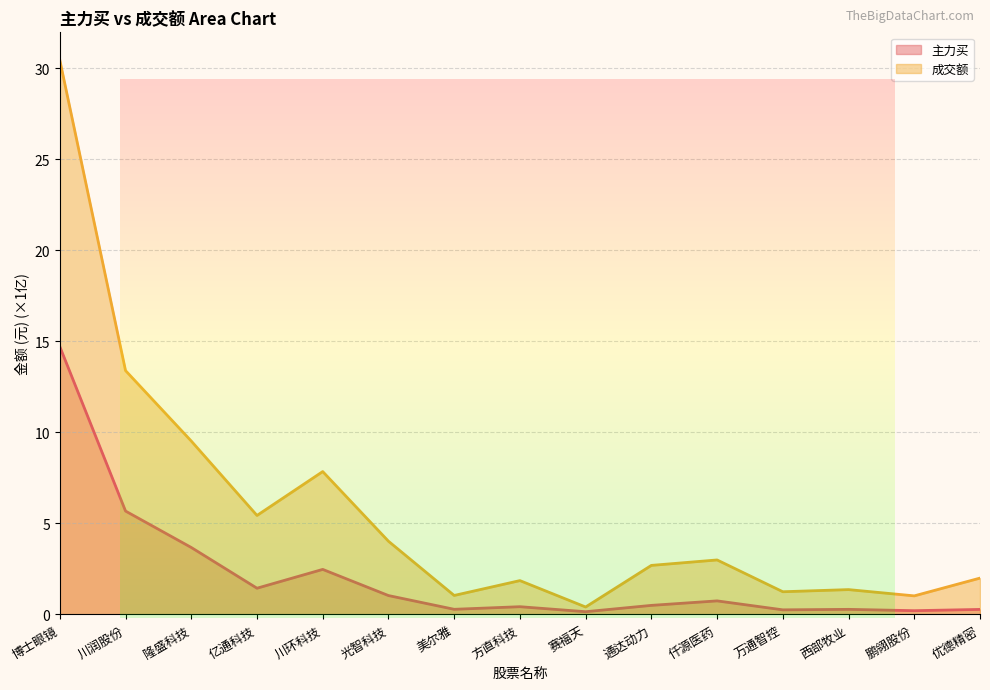

Rank the categories by 成交额 value from highest to lowest.

博士眼镜, 川润股份, 隆盛科技, 川环科技, 亿通科技, 光智科技, 仟源医药, 通达动力, 优德精密, 方直科技, 西部牧业, 万通智控, 美尔雅, 鹏翎股份, 赛福天